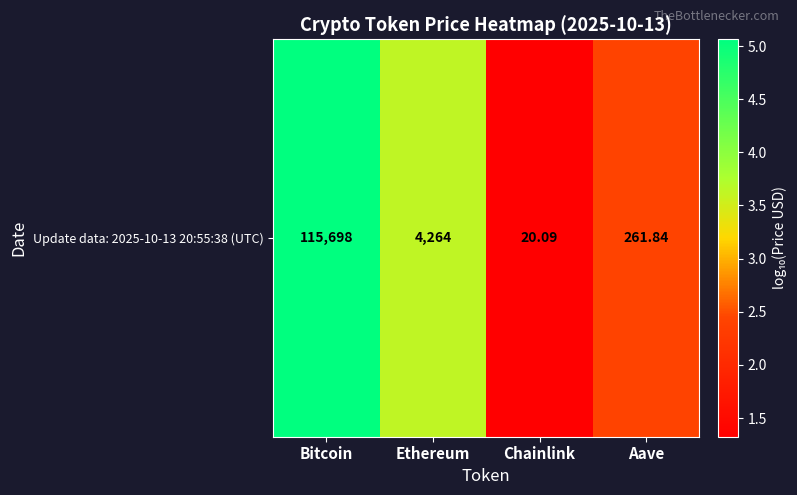

At which label does the data first exceed 3?

Bitcoin